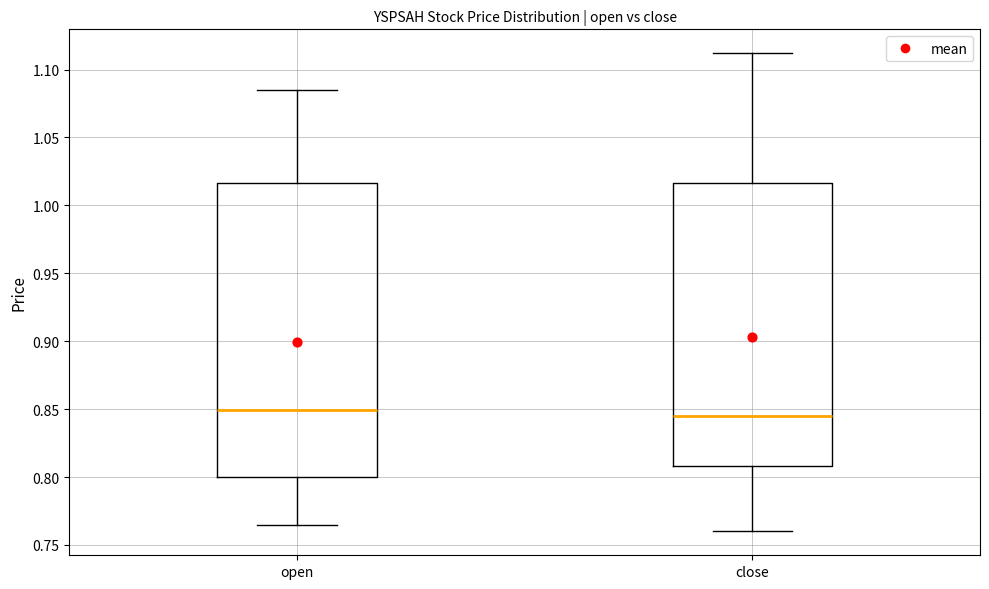

Where does the upper whisker of the box for open end on the y-axis? The values are not printed on the chart, so give them approximately, as read against the axis.

1.085